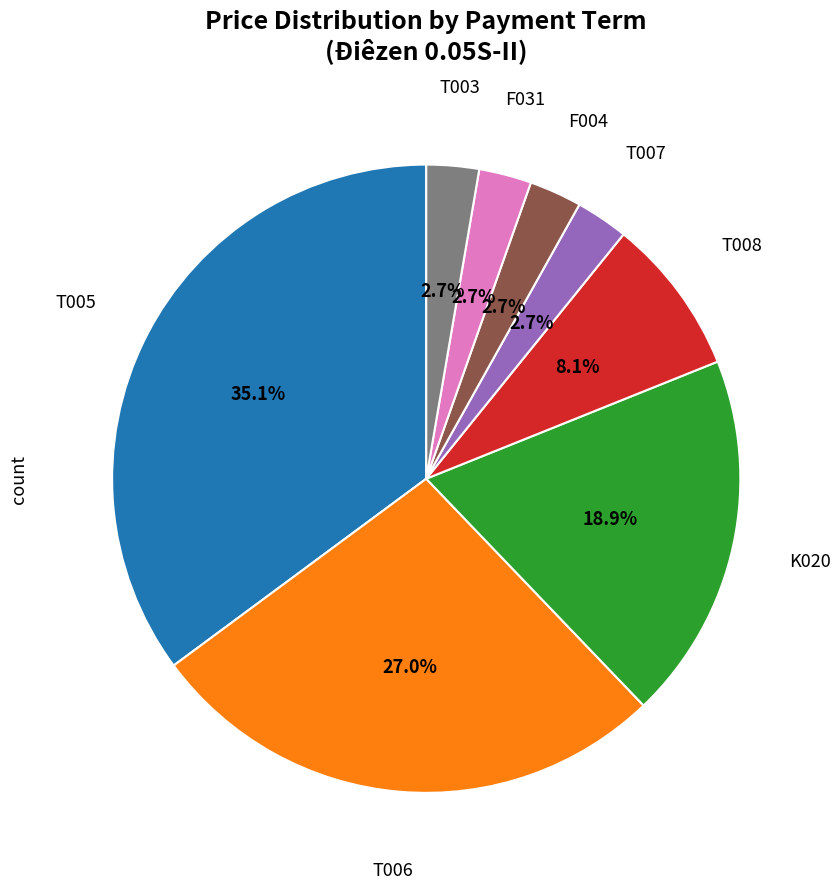

Does any single category account for the majority?

No